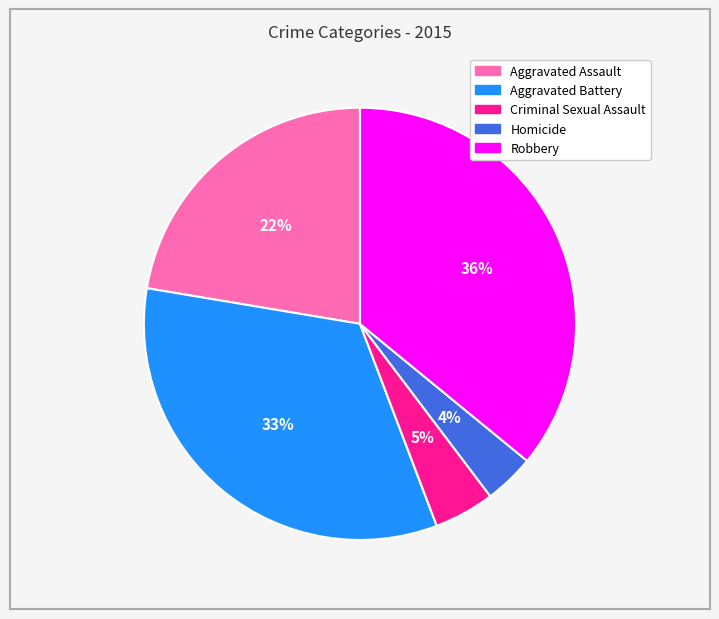

Do Homicide and Aggravated Assault together represent more than half of the pie?

No